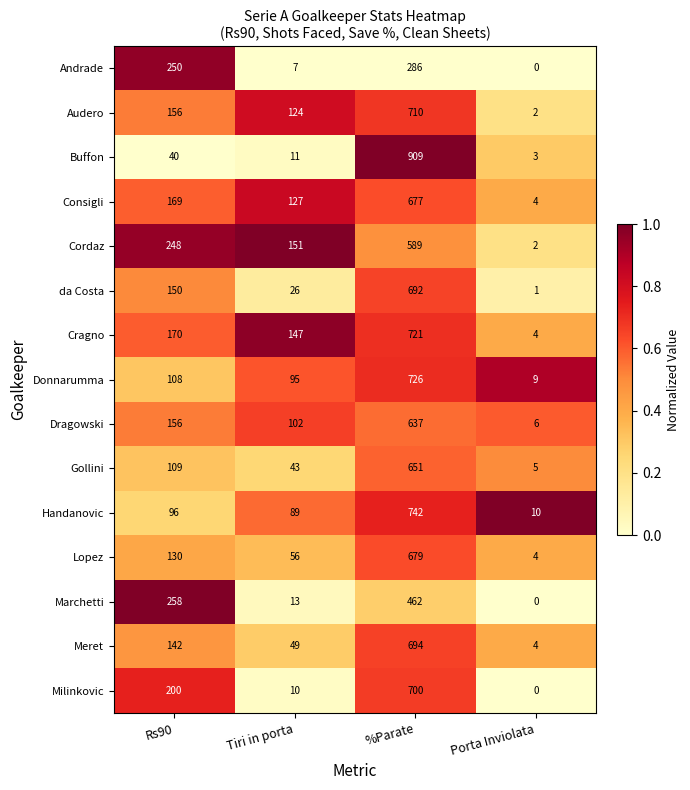

What is the spread (max minus min) of values at Porta Inviolata?

10